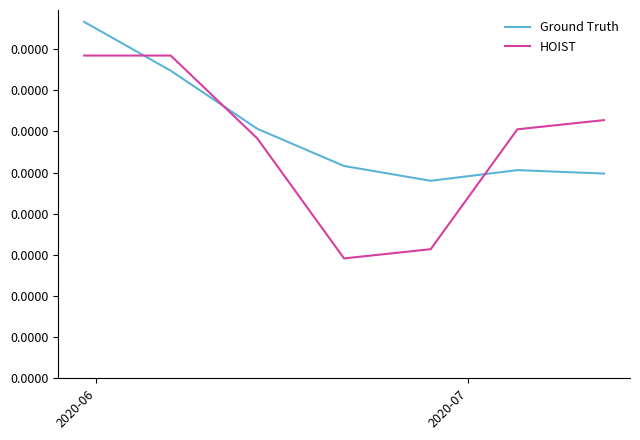

What are all the series names shown in the legend?

Ground Truth, HOIST